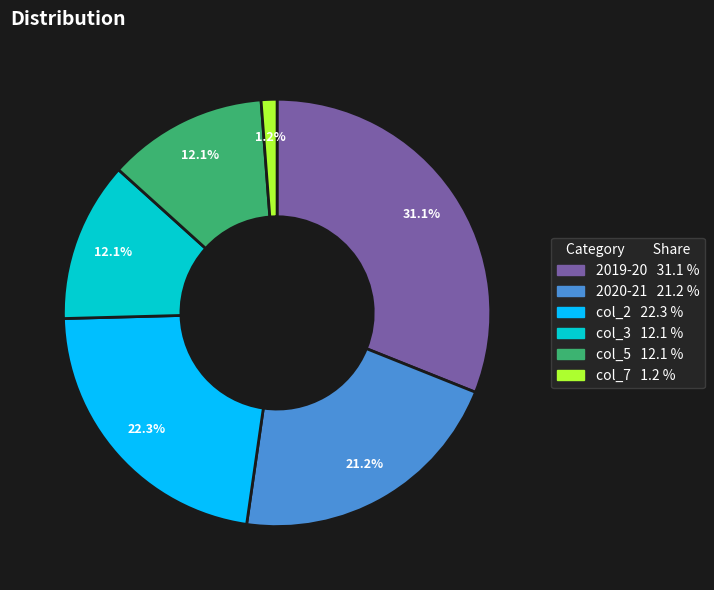

True or false: 2020-21 accounts for 16% of the total.

False